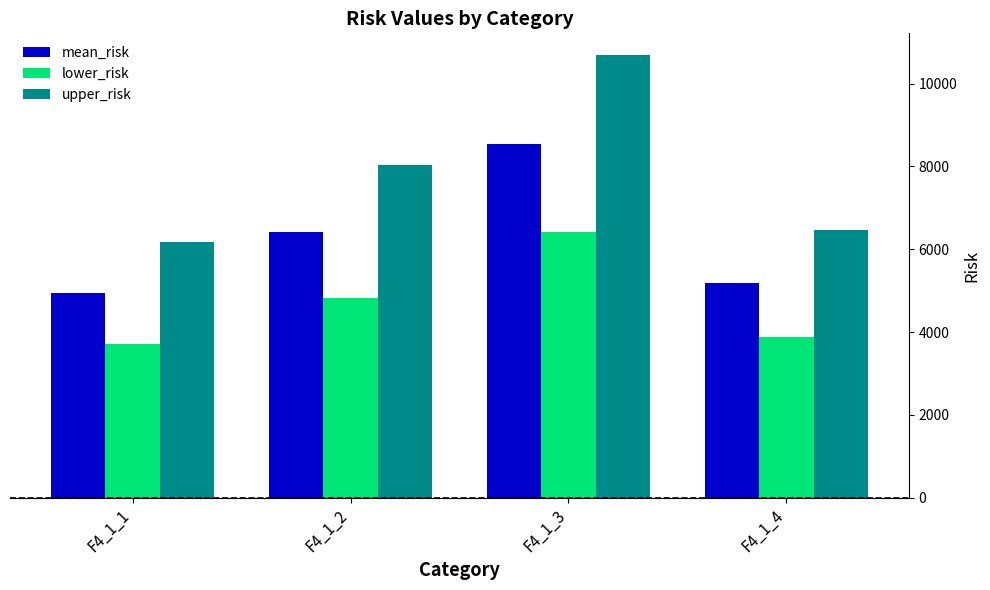

Is the value of mean_risk at F4_1_3 greater than the value of lower_risk at F4_1_1?

Yes